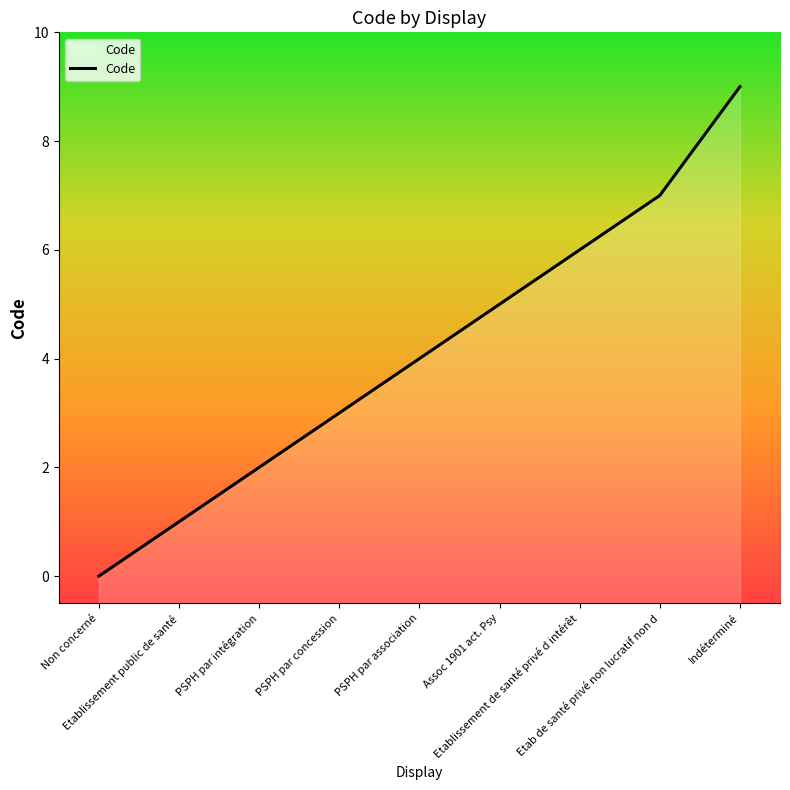

What is the ratio of the value at PSPH par association to the value at Assoc 1901 act. Psy?

0.8